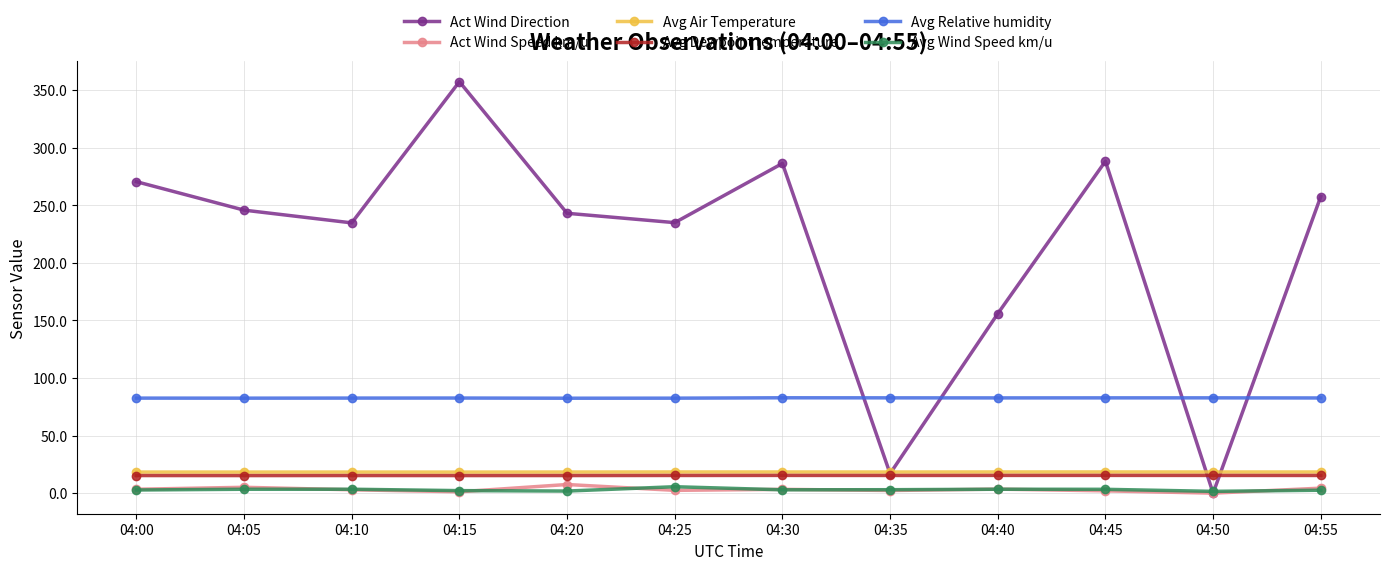

The Avg Dewpoint temperature series shows 15.4 at 04:55. True or false?

True